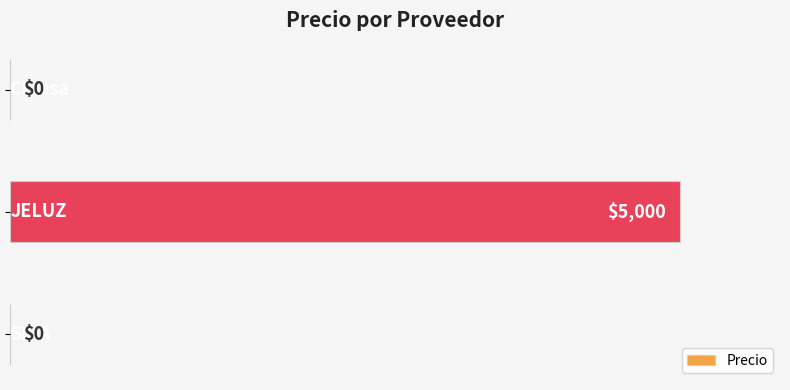

Count the values in the range 0 to 5000.

3